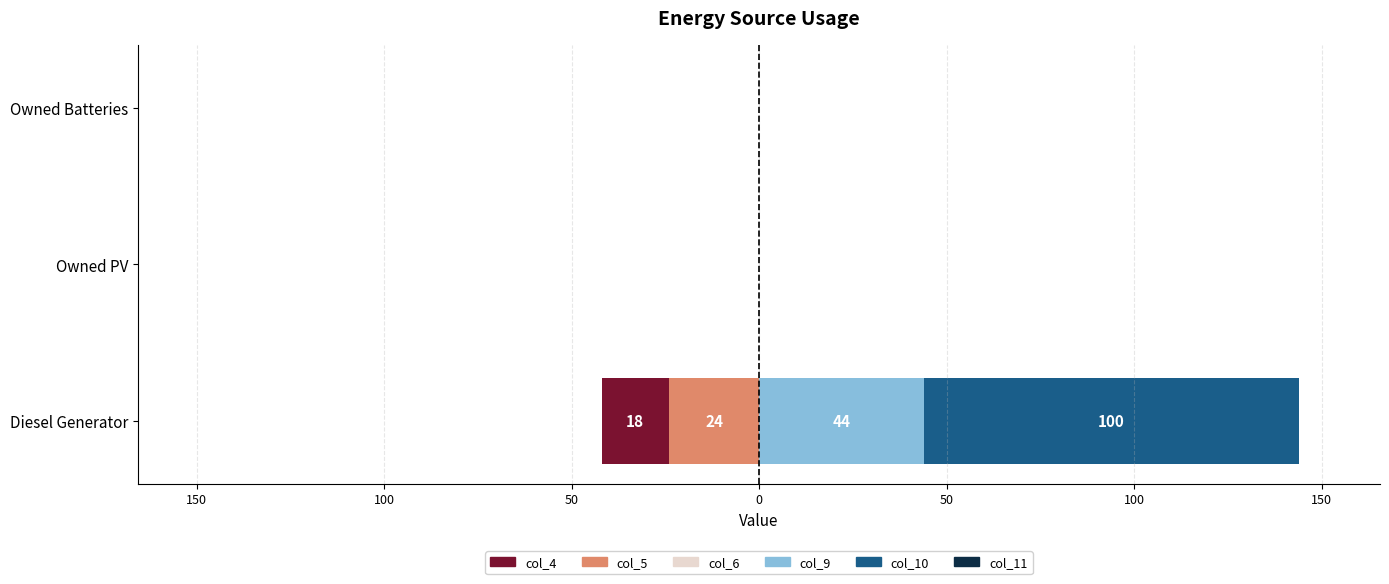

How many series are shown in this chart?

6